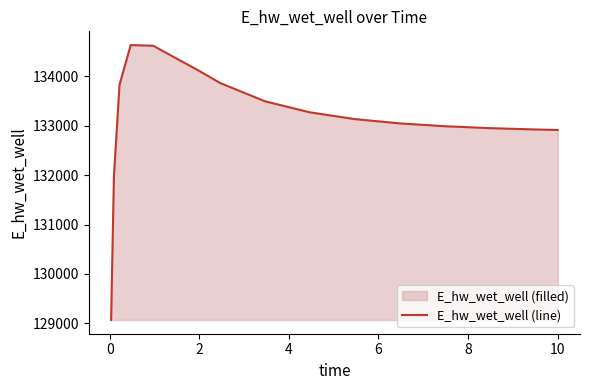

What is the smallest value displayed?

129070.4